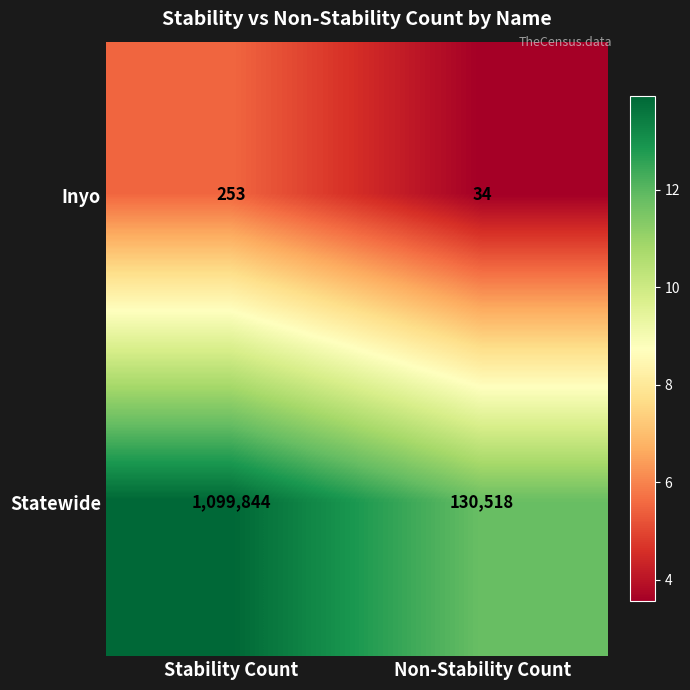

Which series has the largest range (max minus min)?

Statewide